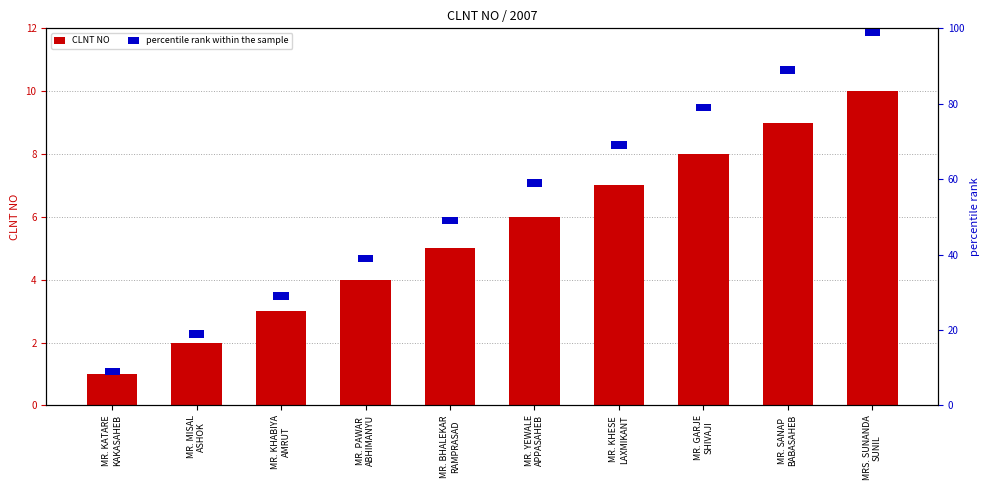

Which category has the highest value across all series?

MRS. SUNANDA
SUNIL